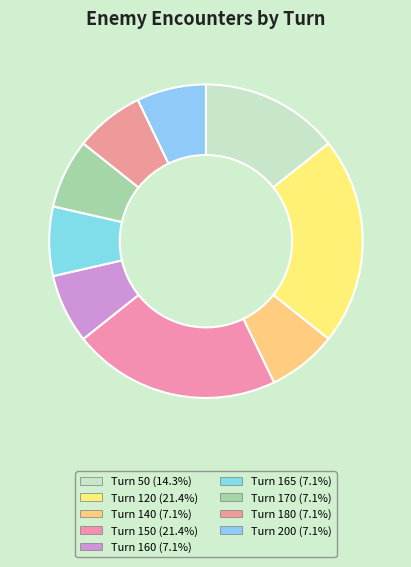

How many slices are in this pie chart?

9